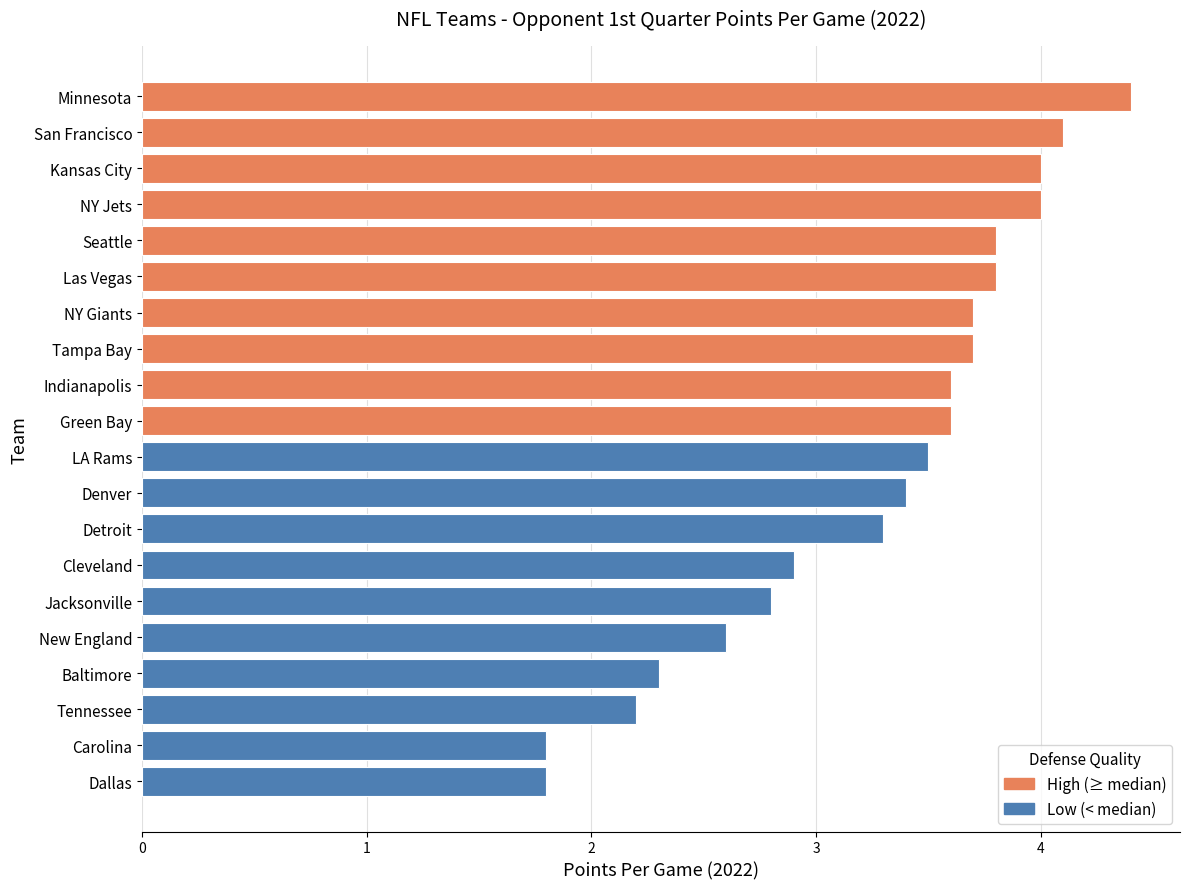

How many categories are shown in the chart?

20